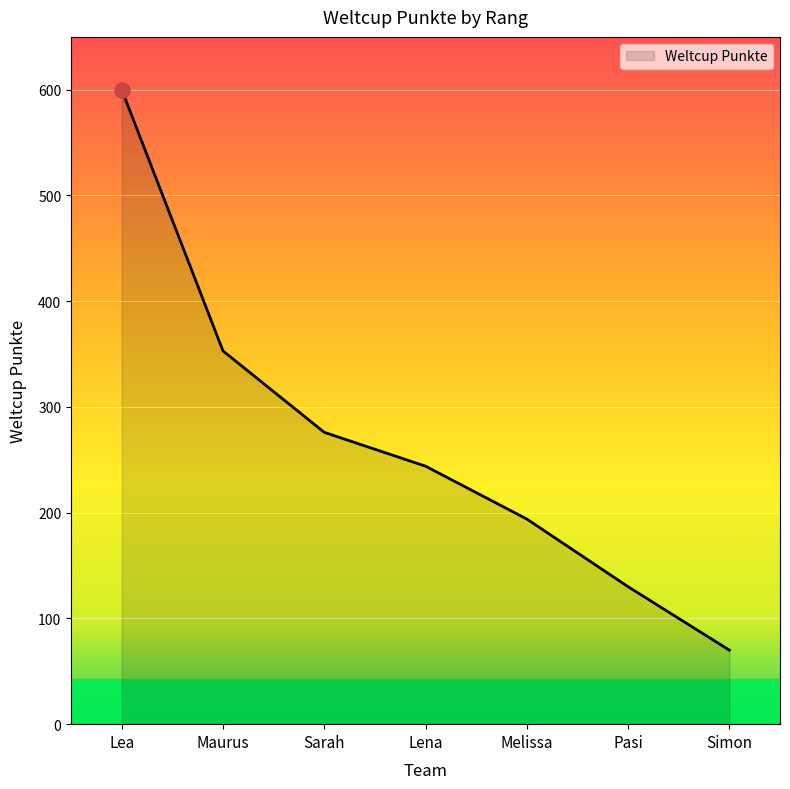

What is the change in value from Sarah to Lena?

-32